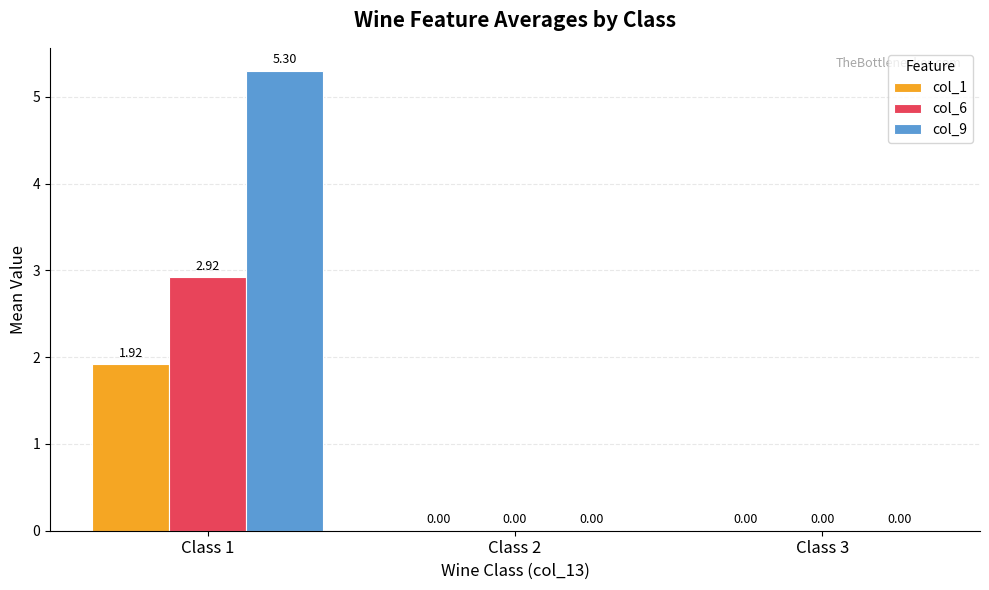

Which series changed the most between Class 1 and Class 2?

col_9